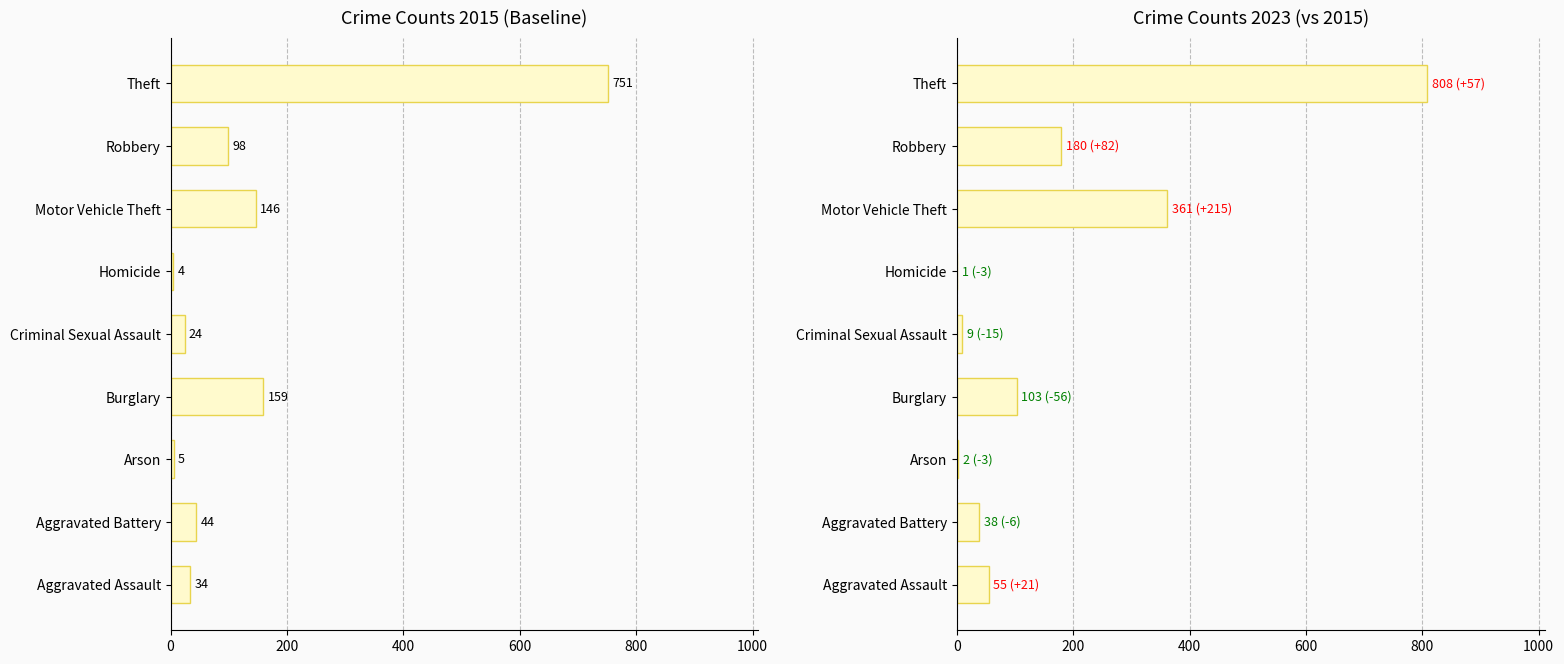

At which label is 2016 closest to 396?

Motor Vehicle Theft